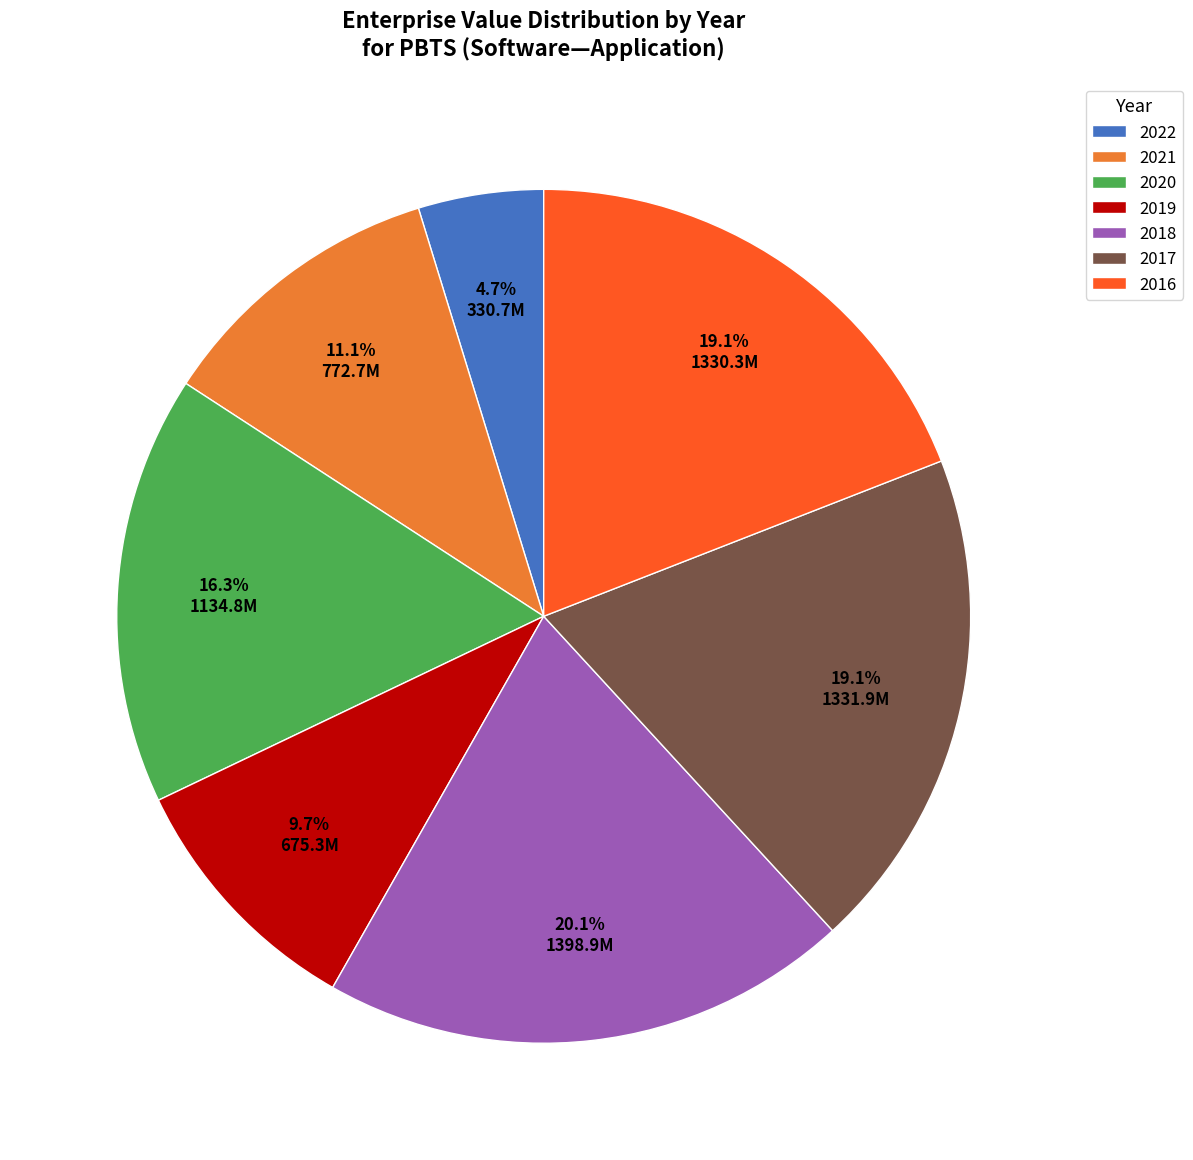

Approximately how many times larger is the value at 2020 compared to 2021?

1.5